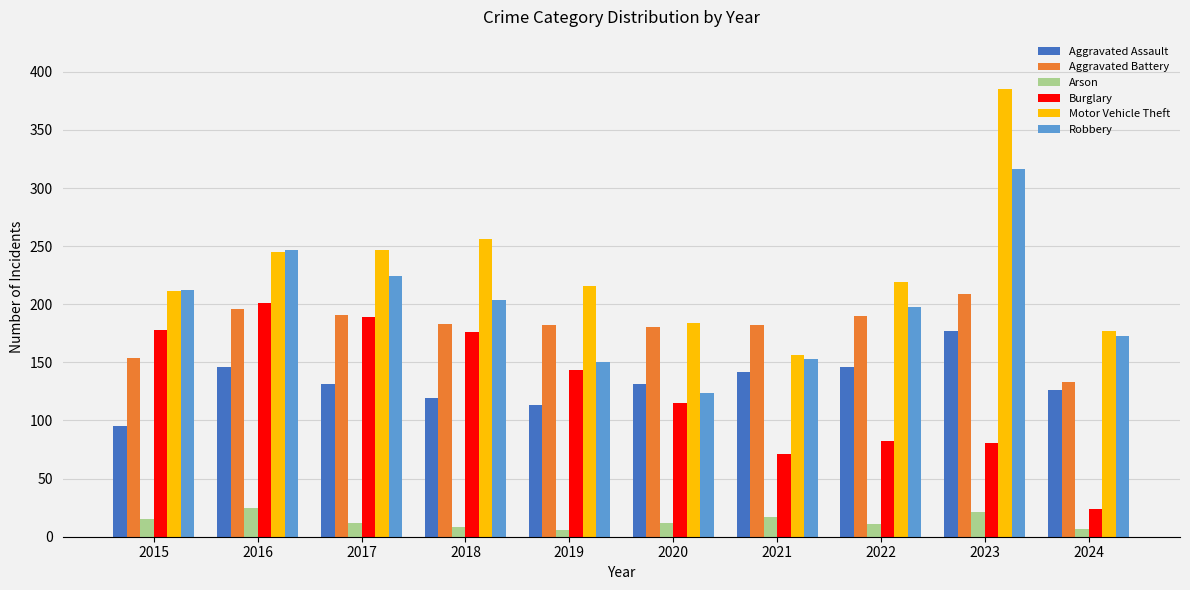

Which series changed the most between 2018 and 2020?

Robbery